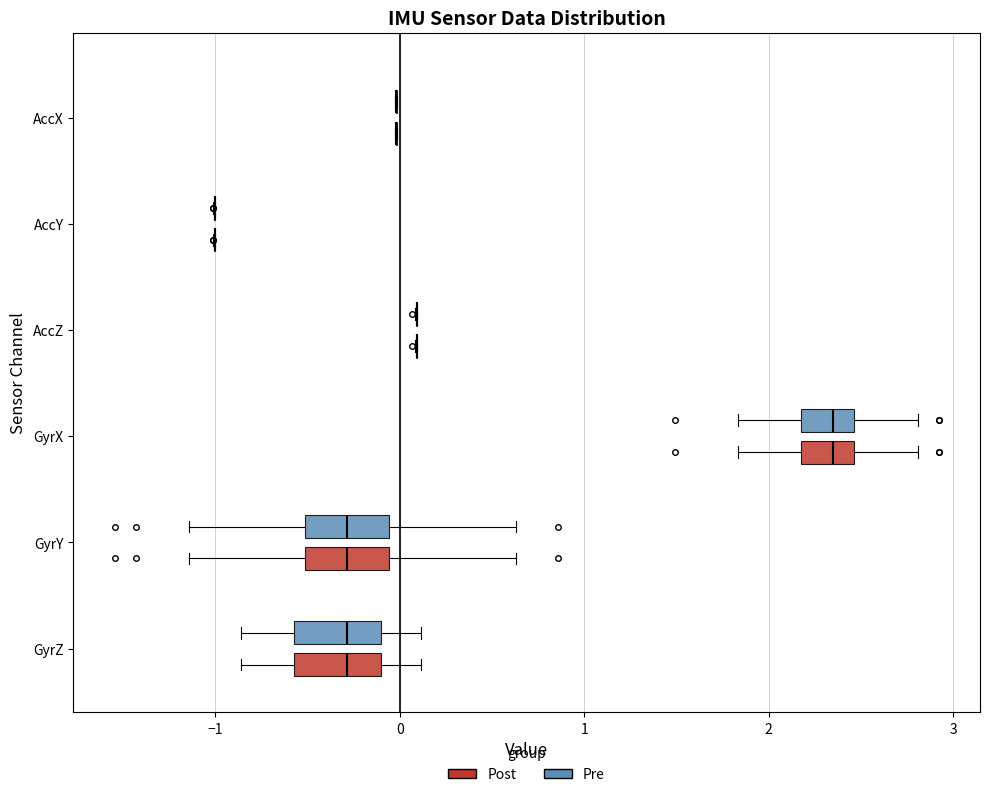

Reading bottom to top, transcribe this box plot: for each box, give where its median line is, the range the box spans, and where its two whiskers end, as read against the x-axis. The values are not printed on the chart, so give them approximately, as read against the axis.

GyrZ (Post): median -0.3, box -0.6 to -0.1, whiskers -0.9 to 0.1
GyrZ (Pre): median -0.3, box -0.6 to -0.1, whiskers -0.9 to 0.1
GyrY (Post): median -0.3, box -0.5 to -0.1, whiskers -1.1 to 0.6
GyrY (Pre): median -0.3, box -0.5 to -0.1, whiskers -1.1 to 0.6
GyrX (Post): median 2.3, box 2.2 to 2.5, whiskers 1.8 to 2.8
GyrX (Pre): median 2.3, box 2.2 to 2.5, whiskers 1.8 to 2.8
AccZ (Post): box collapsed to a line at 0.1, whiskers 0.1 to 0.1
AccZ (Pre): box collapsed to a line at 0.1, whiskers 0.1 to 0.1
AccY (Post): box collapsed to a line at -1.0, whiskers -1.0 to -1.0
AccY (Pre): box collapsed to a line at -1.0, whiskers -1.0 to -1.0
AccX (Post): box collapsed to a line at 0.0, whiskers 0.0 to 0.0
AccX (Pre): box collapsed to a line at 0.0, whiskers 0.0 to 0.0